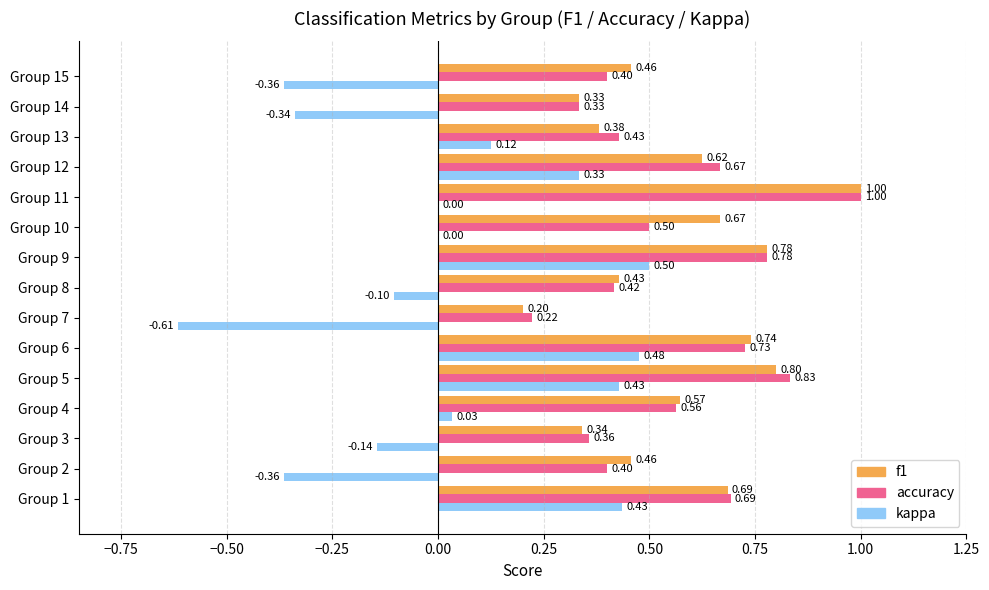

Which series has the largest total across all categories?

f1